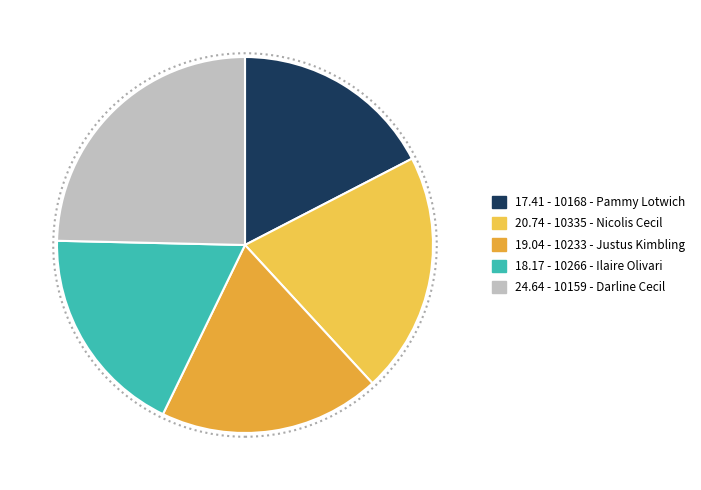

Count the number of slices in the pie.

5